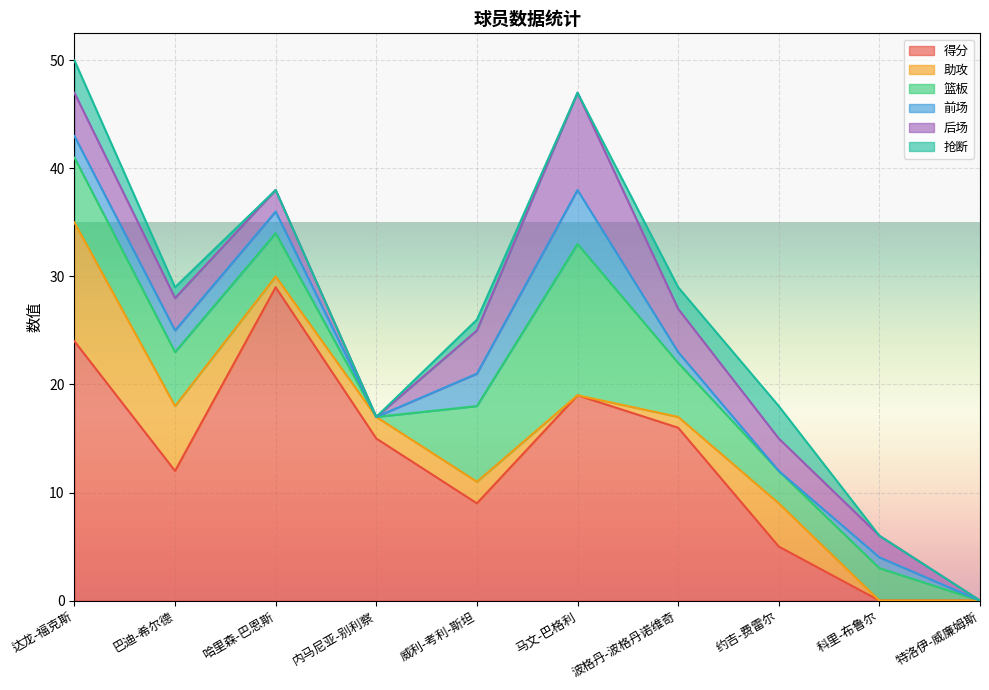

At which label is 得分 closest to 14?

内马尼亚-别利察